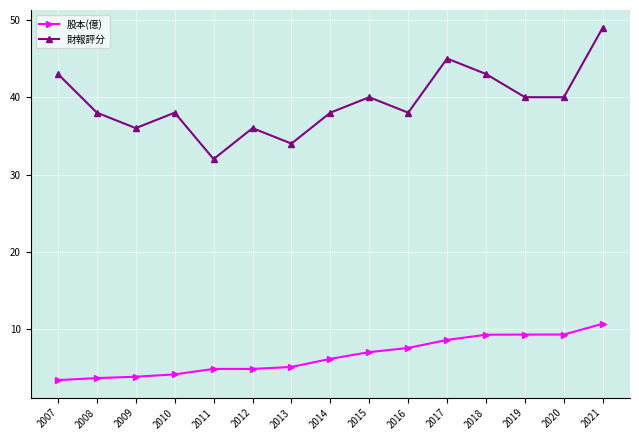

How many data points in 股本(億) are less than 6?

7